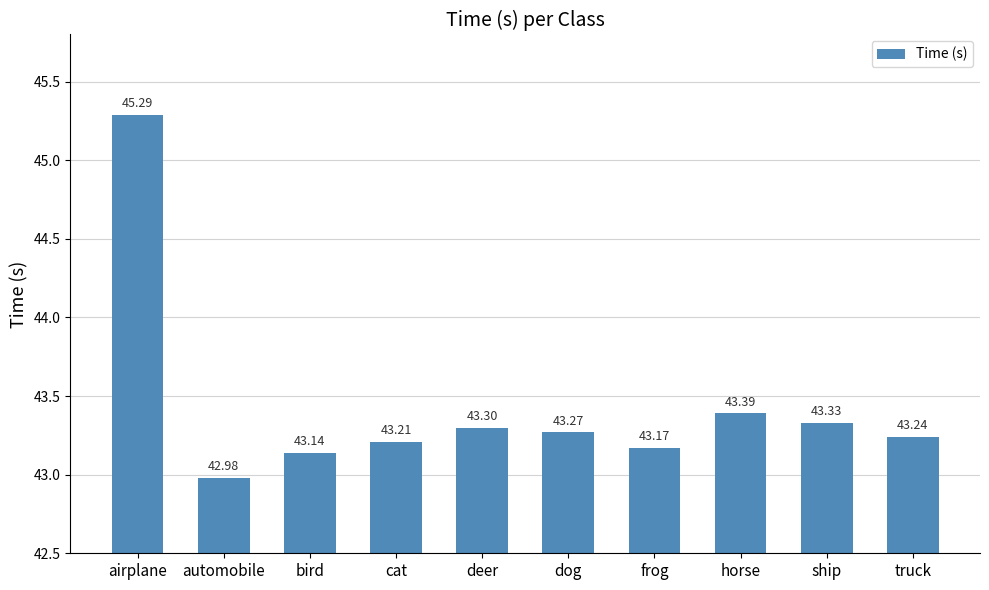

How many bars are there in total?

10